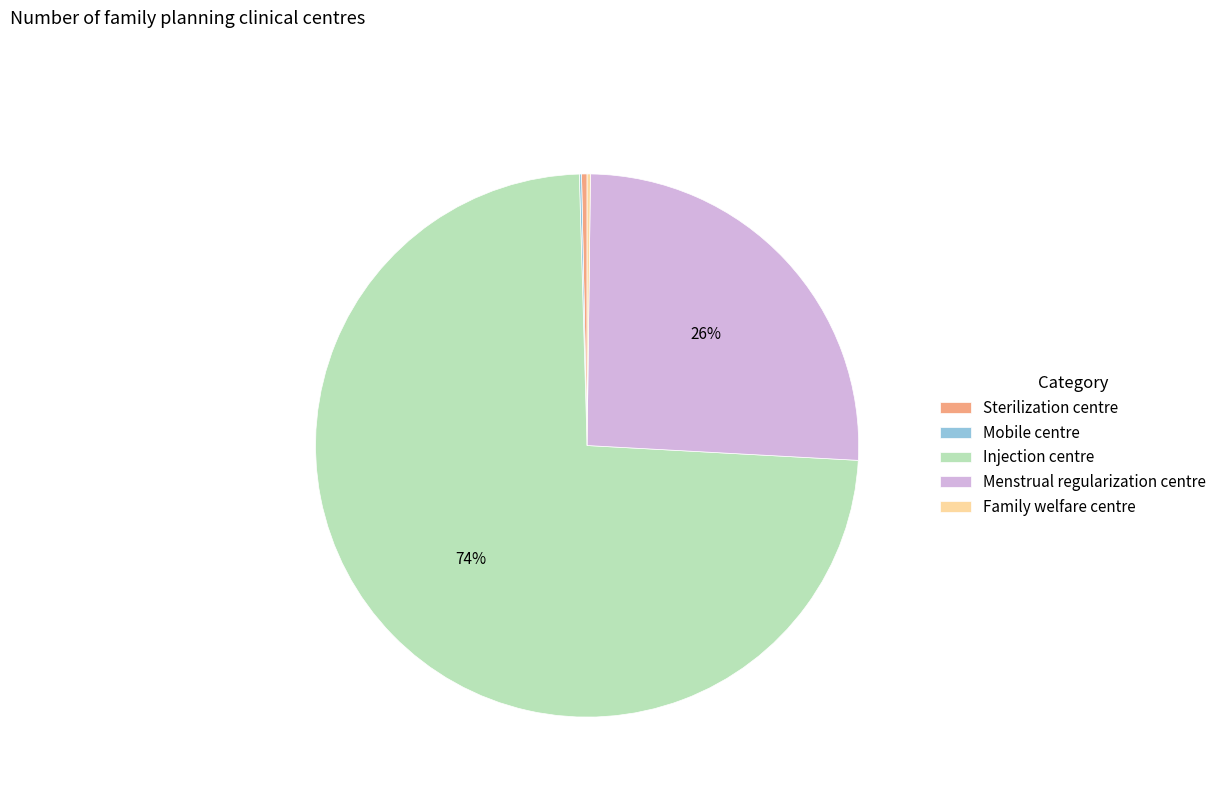

What is the largest slice in the pie chart?

Injection centre